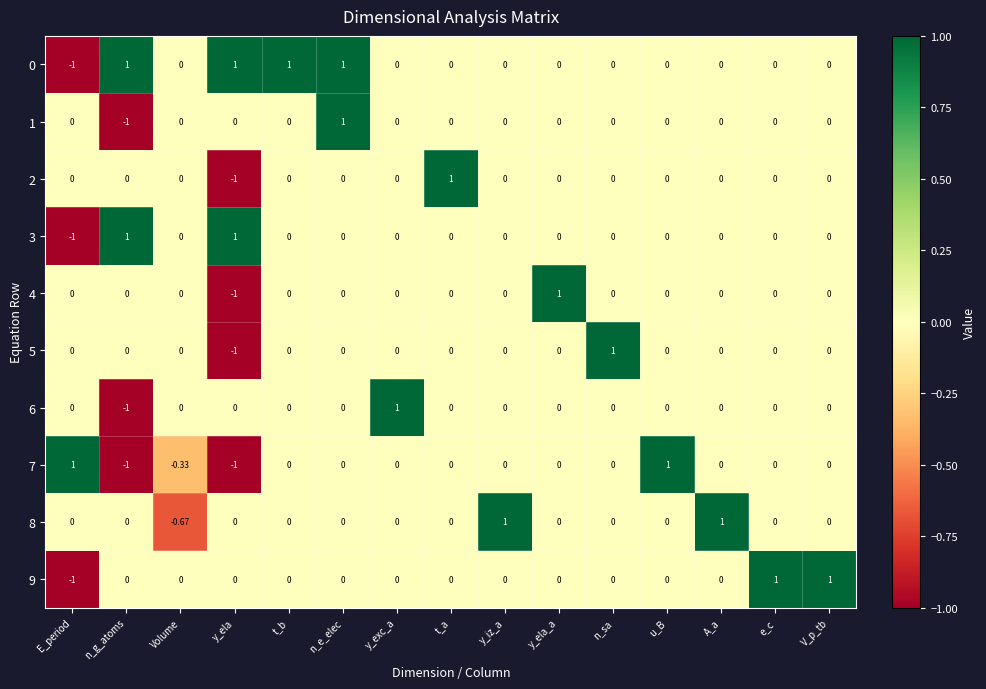

How many negative values does the 0 series have?

1